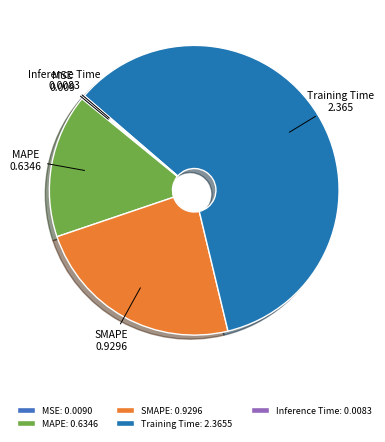

What is the ratio of the value at MAPE to the value at Training Time?

0.3